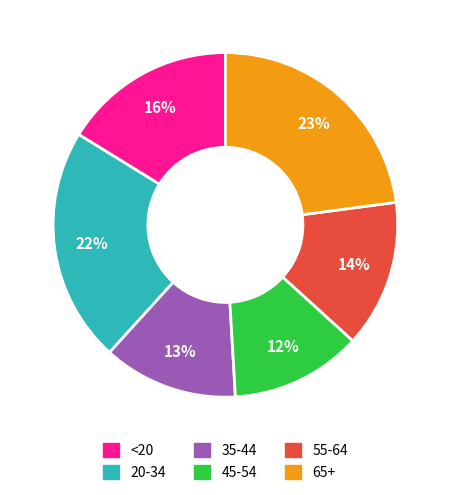

The 35-44 slice represents 27% of the pie. True or false?

False